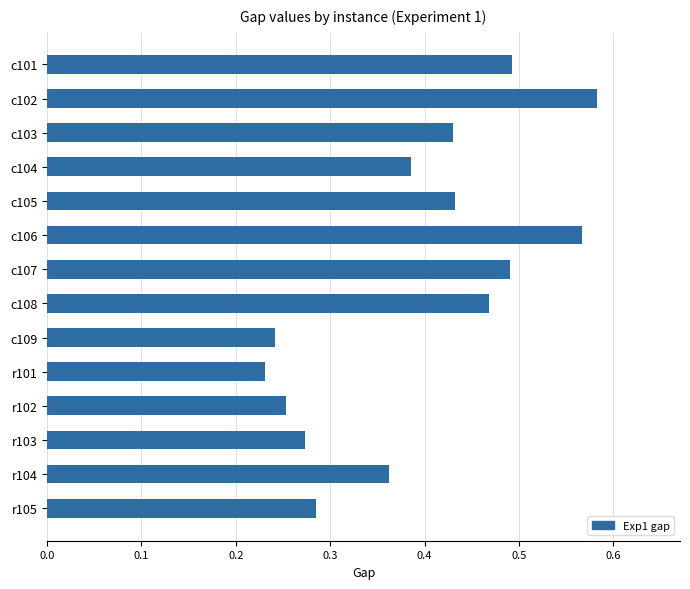

What is the label of the 1st bar from the top?

c101